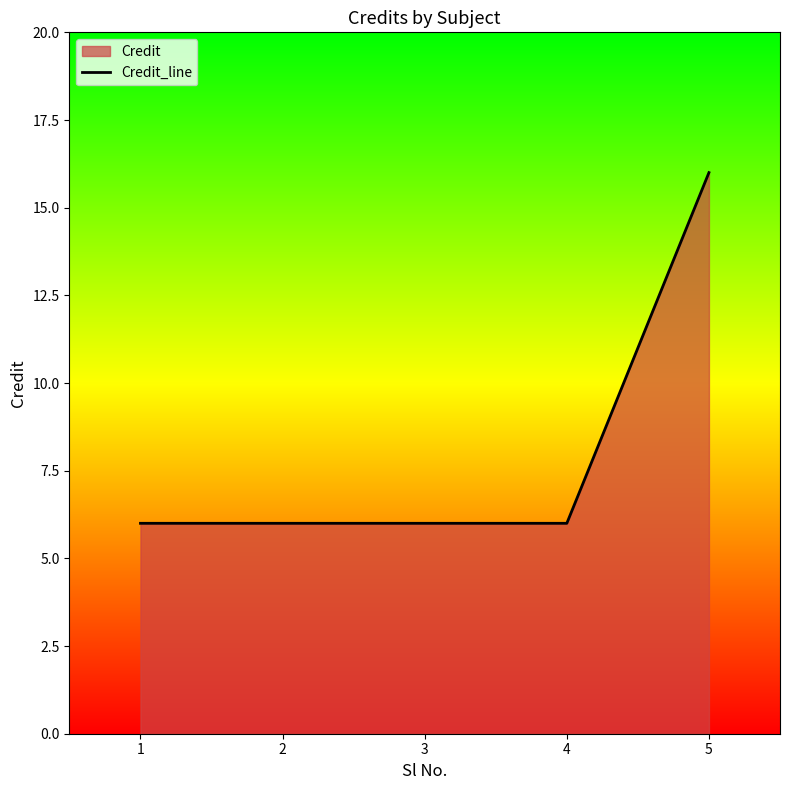

Does the chart display data point markers on the line(s)?

No